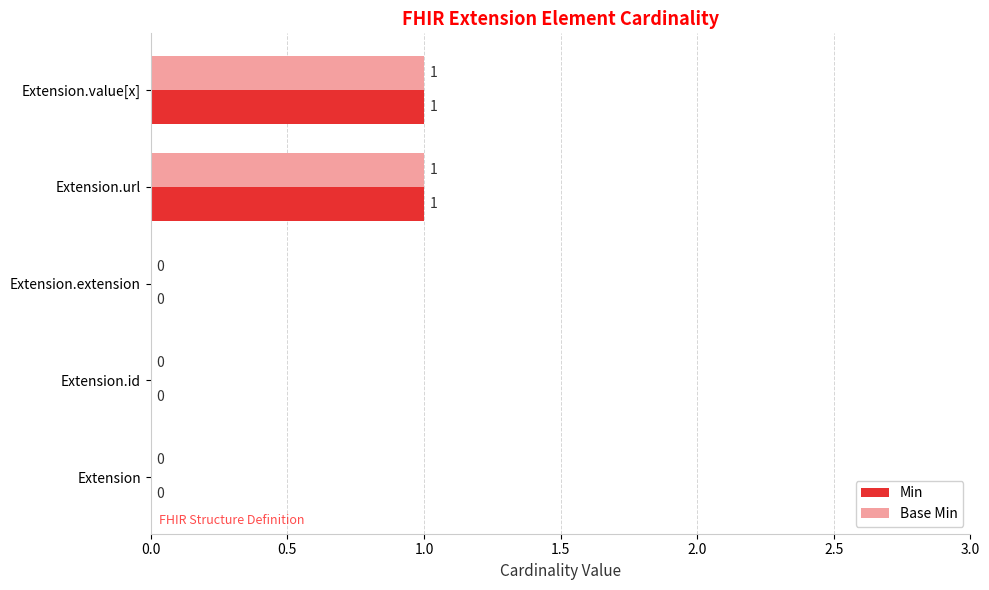

How many values in the Base Min series exceed 0?

2